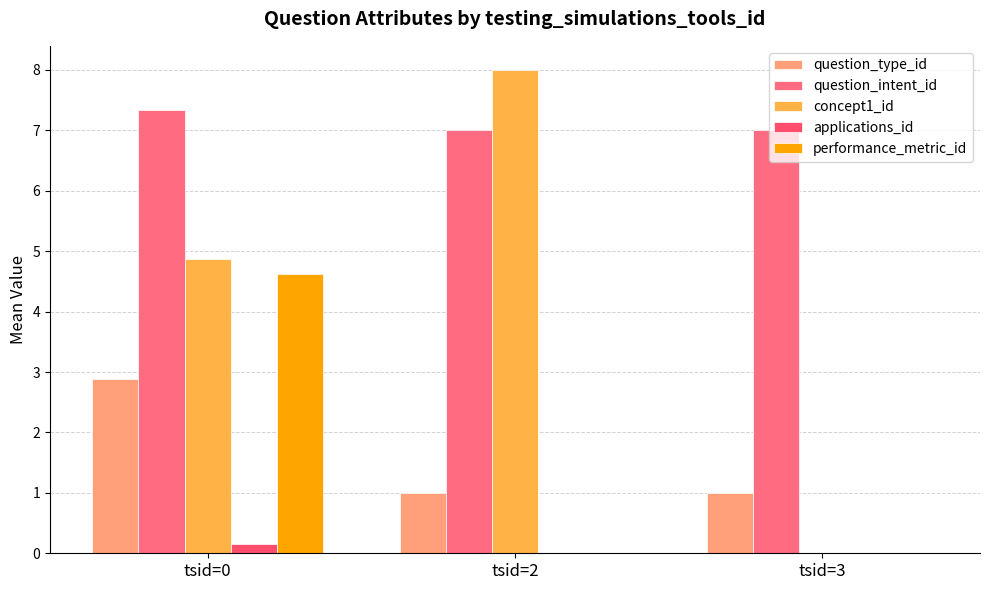

At which label is question_intent_id closest to 7?

tsid=2